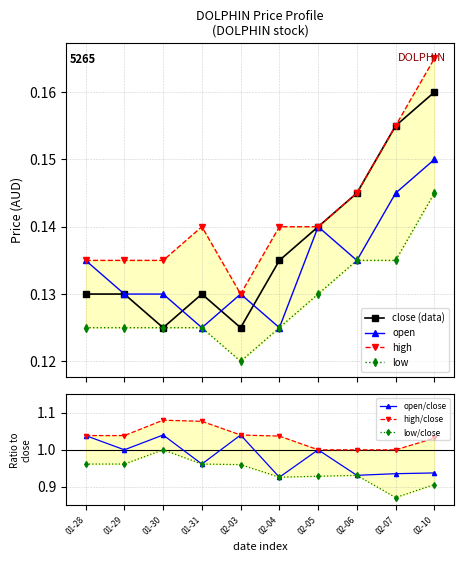

How many interior local valleys does the close (data) series have?

2